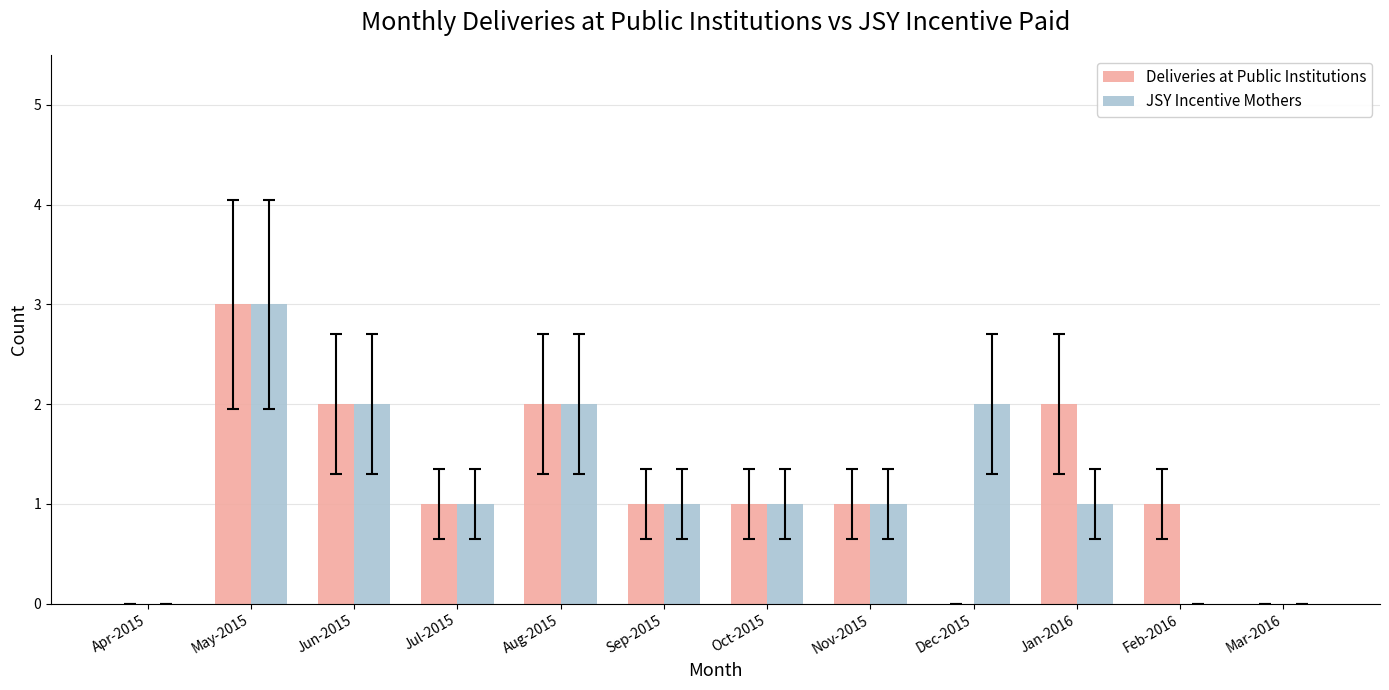

How many series are shown in this chart?

2